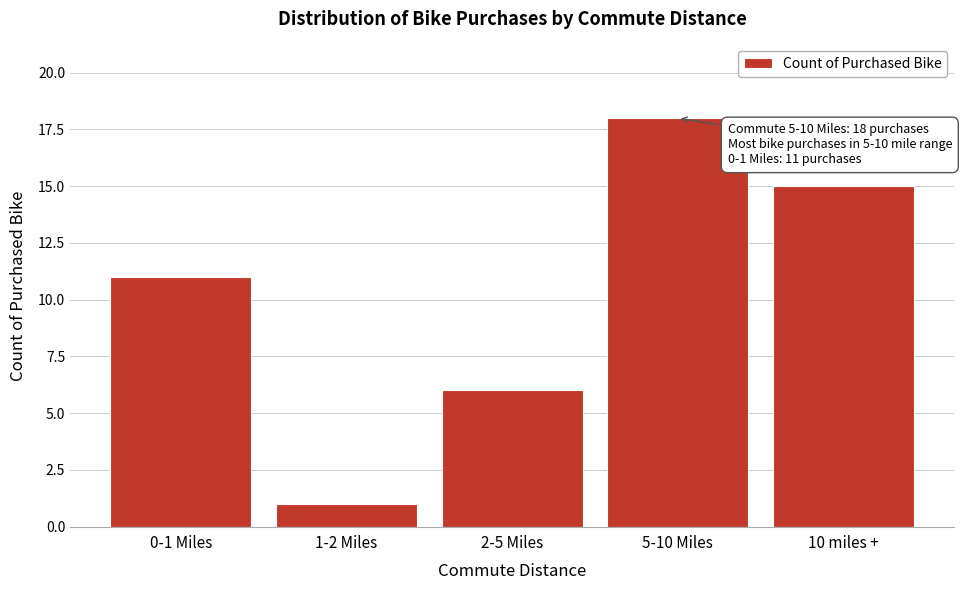

Reading right to left, list all the values displayed in this chart.

15	18	6	1	11